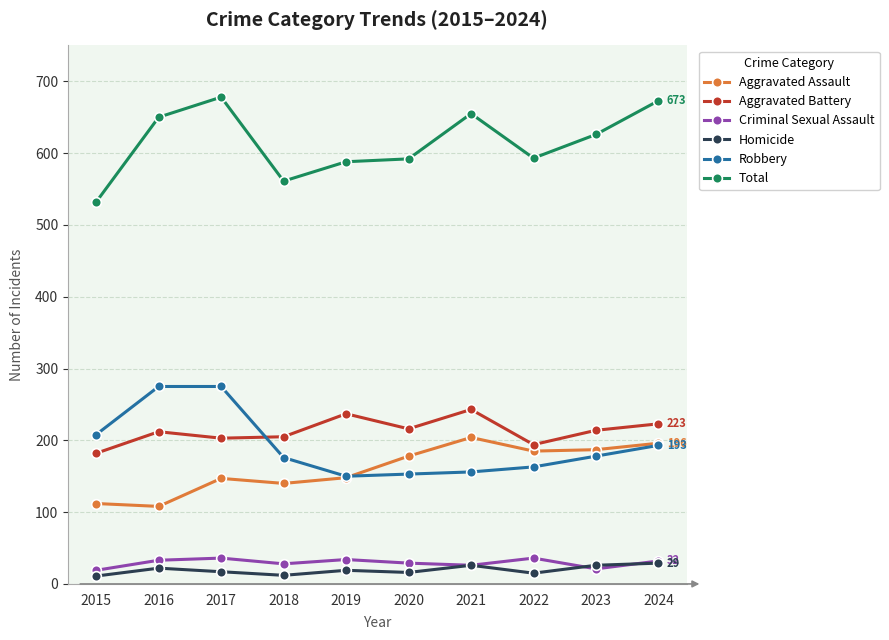

What is the spread (max minus min) of values at 2016?

628